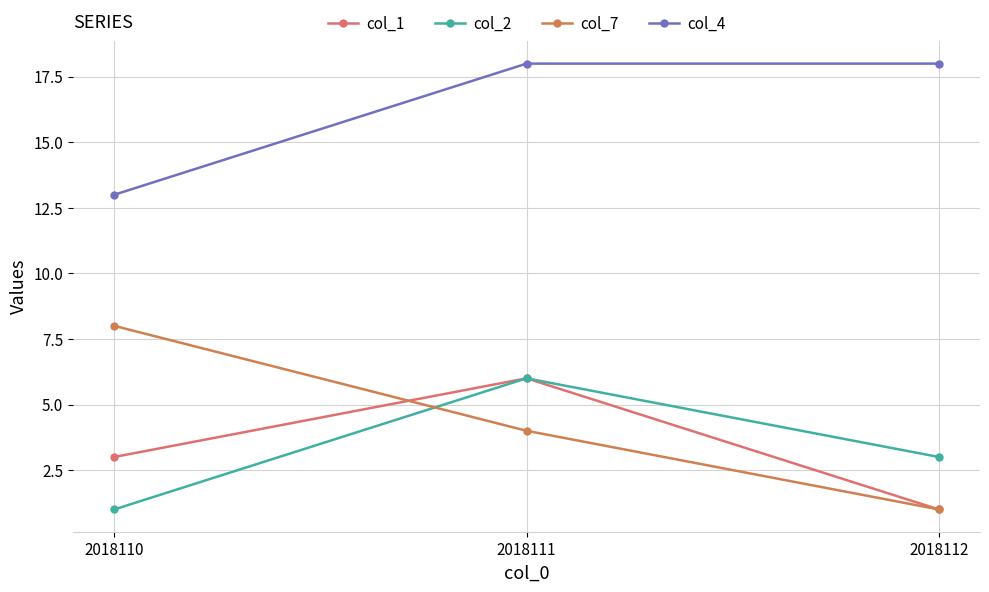

What is the total value across all series at 2018112?

23